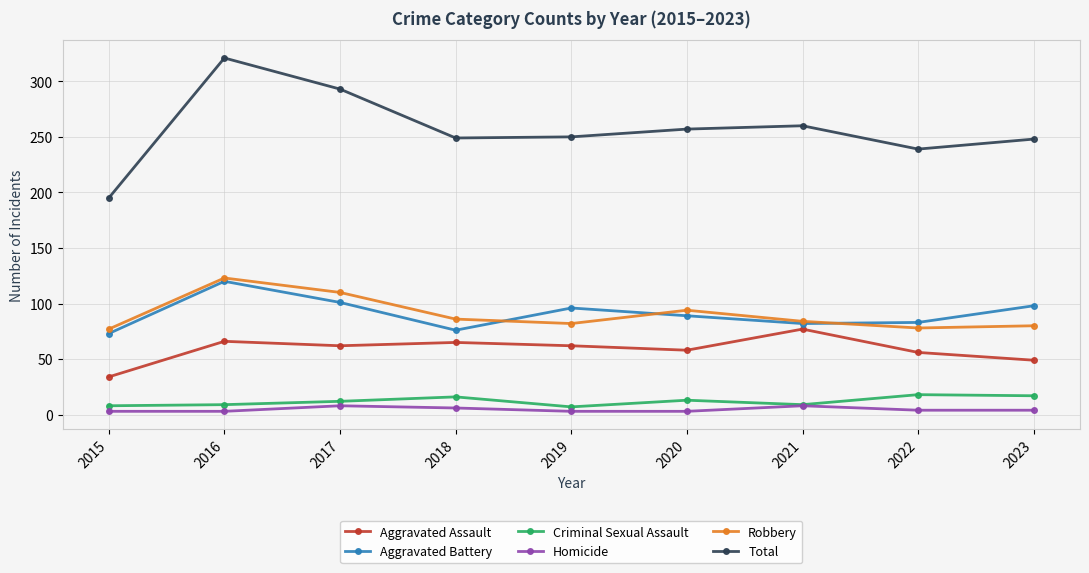

Which category has the highest value in the Aggravated Assault series?

2021